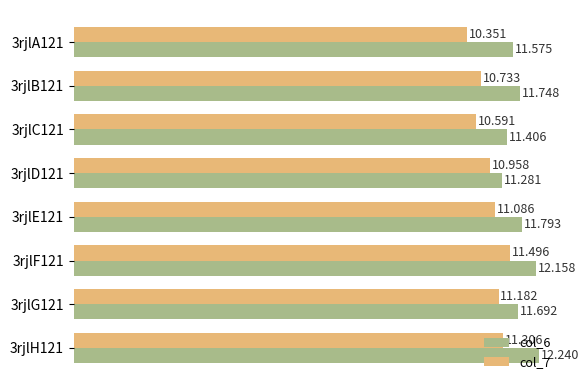

What is the difference between the maximum and minimum values in the col_6 series?

1.0